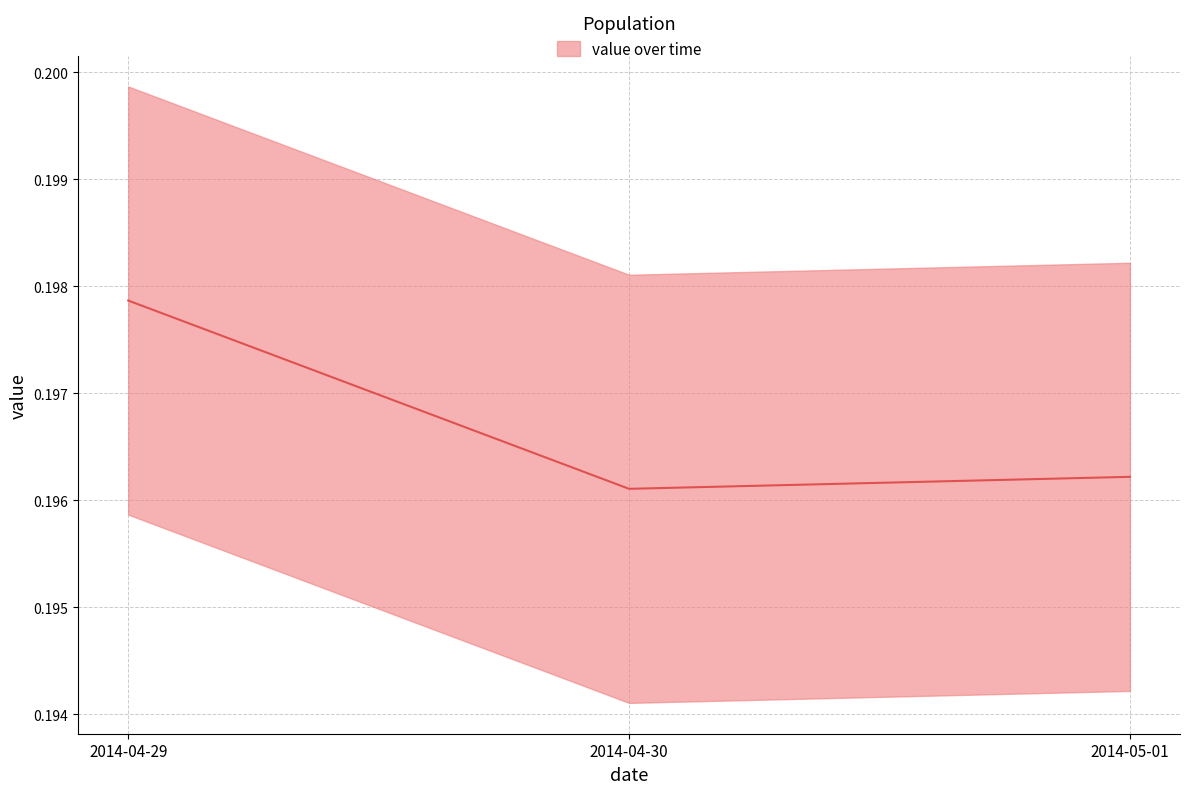

Which category has the highest value across all series?

2014-04-29